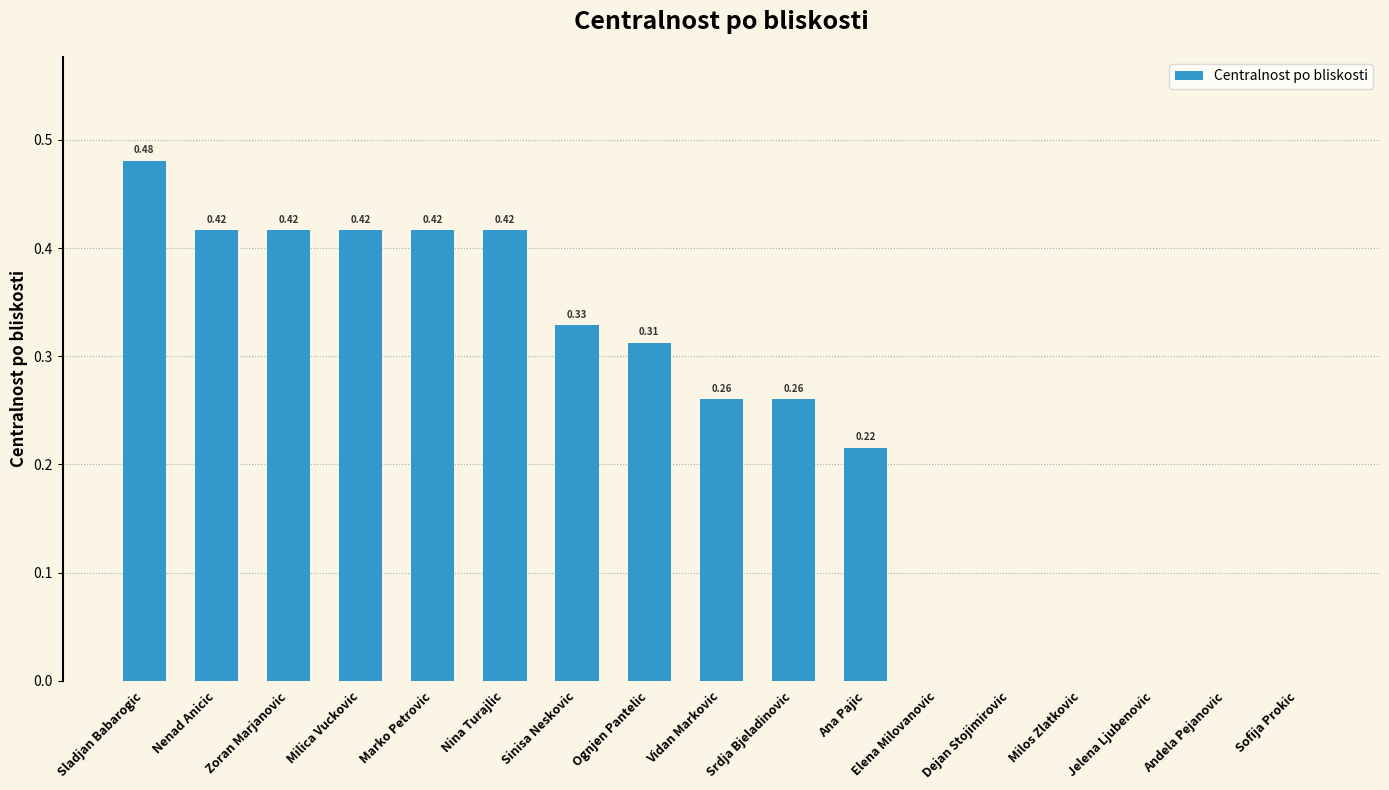

Are the bars grouped side by side (vs. stacked)?

No